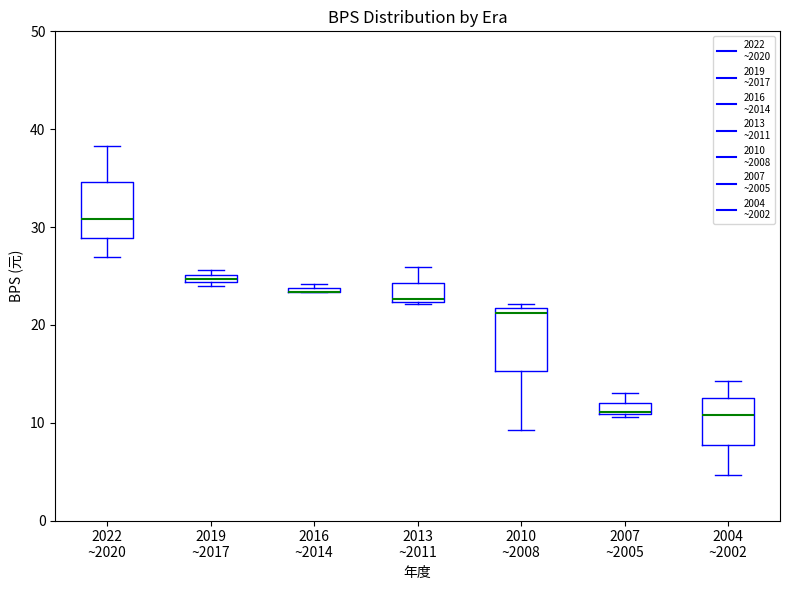

Where is the upper edge of the box for 2007 ~2005 on the y-axis? The values are not printed on the chart, so give them approximately, as read against the axis.

12